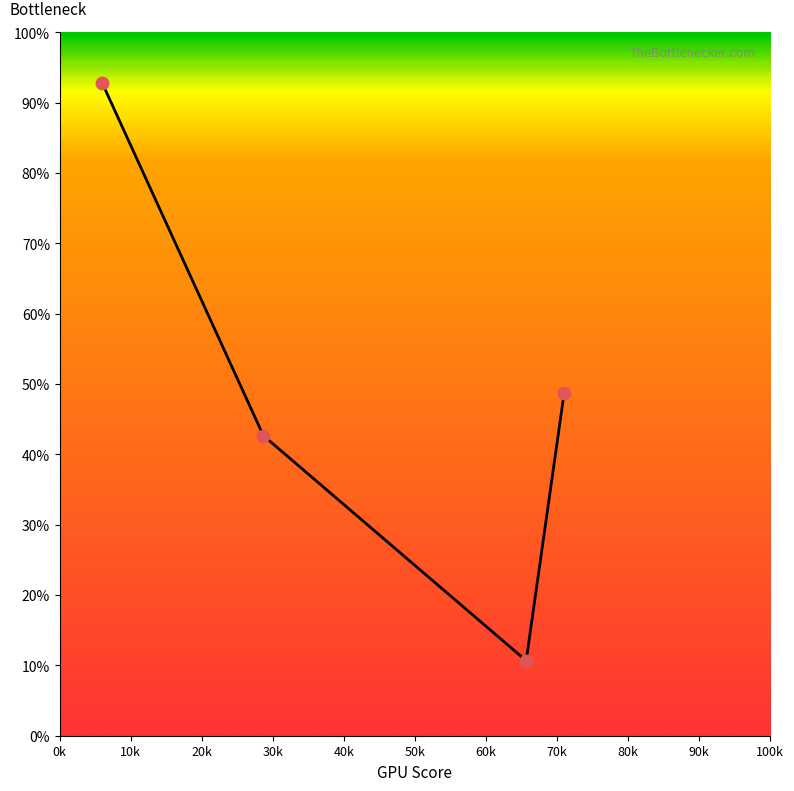

What is the smallest value displayed?

10.7